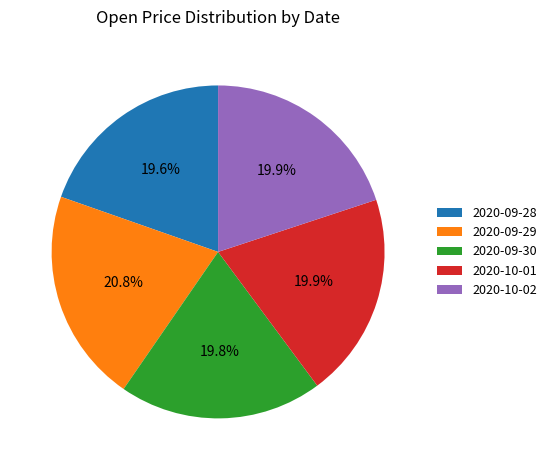

What percentage is the 2020-09-30 slice, to the nearest percent?

20%